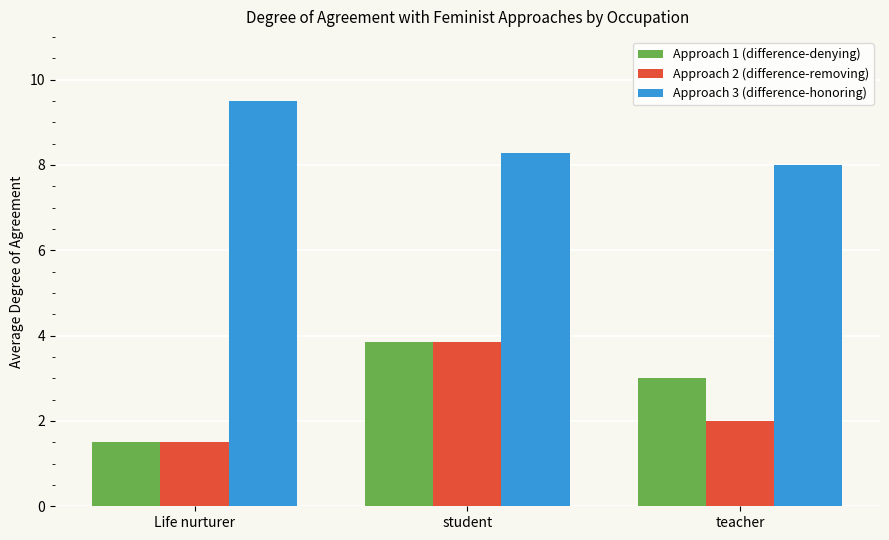

What is the value of the Approach 3 (difference-honoring) bar at the 3rd from the left?

8.0